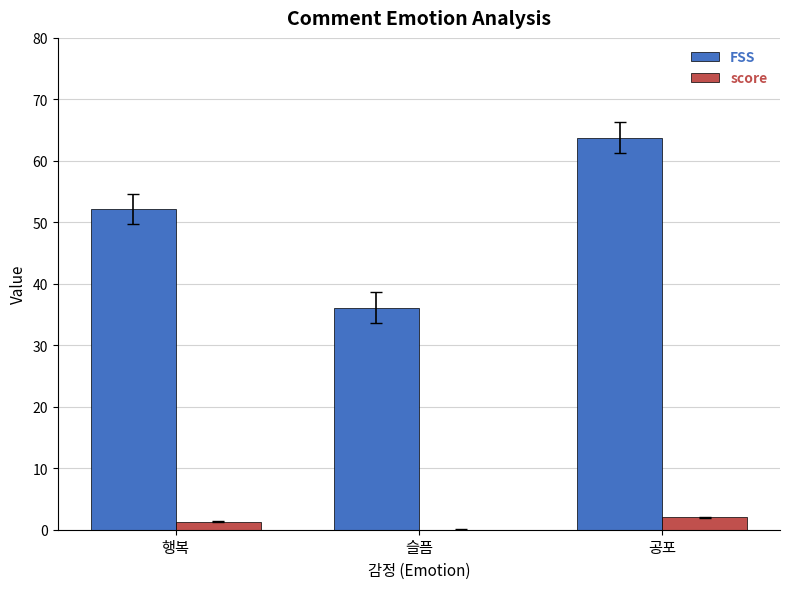

The score series shows 0.0 at 슬픔. True or false?

True